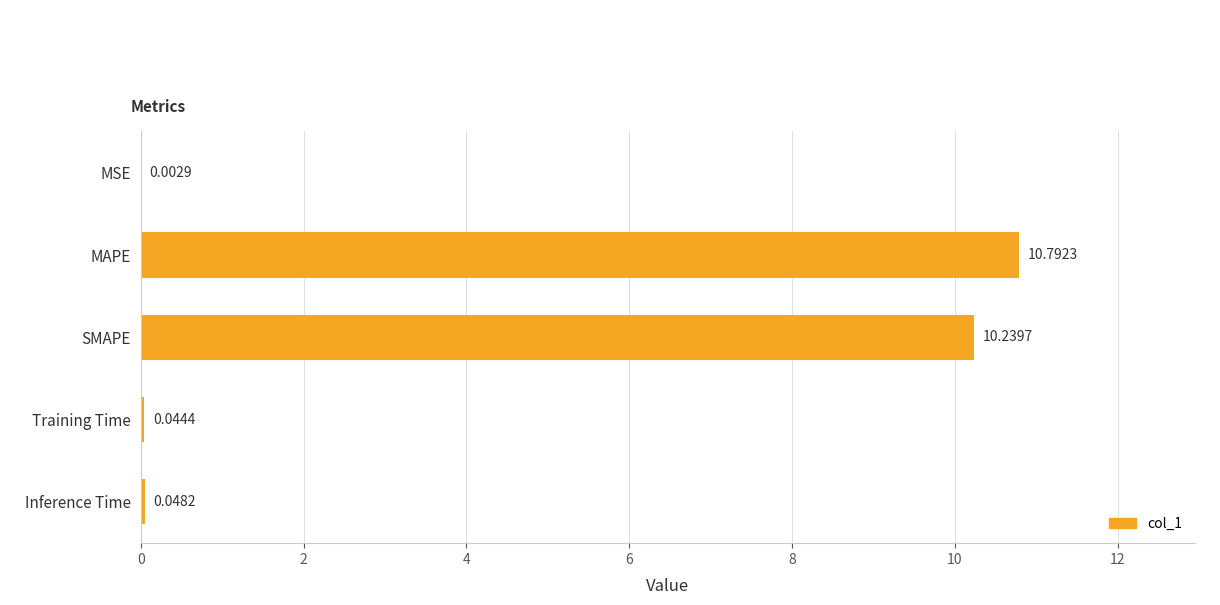

What is the average value?

4.2